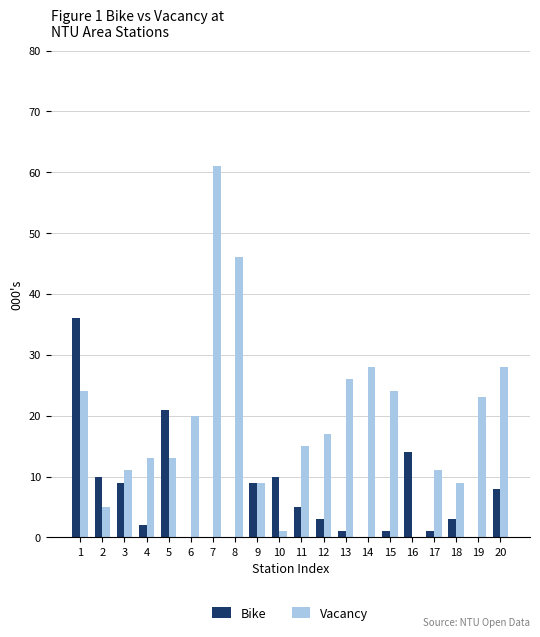

Is the value of Bike at 11 greater than the value of Vacancy at 1?

No